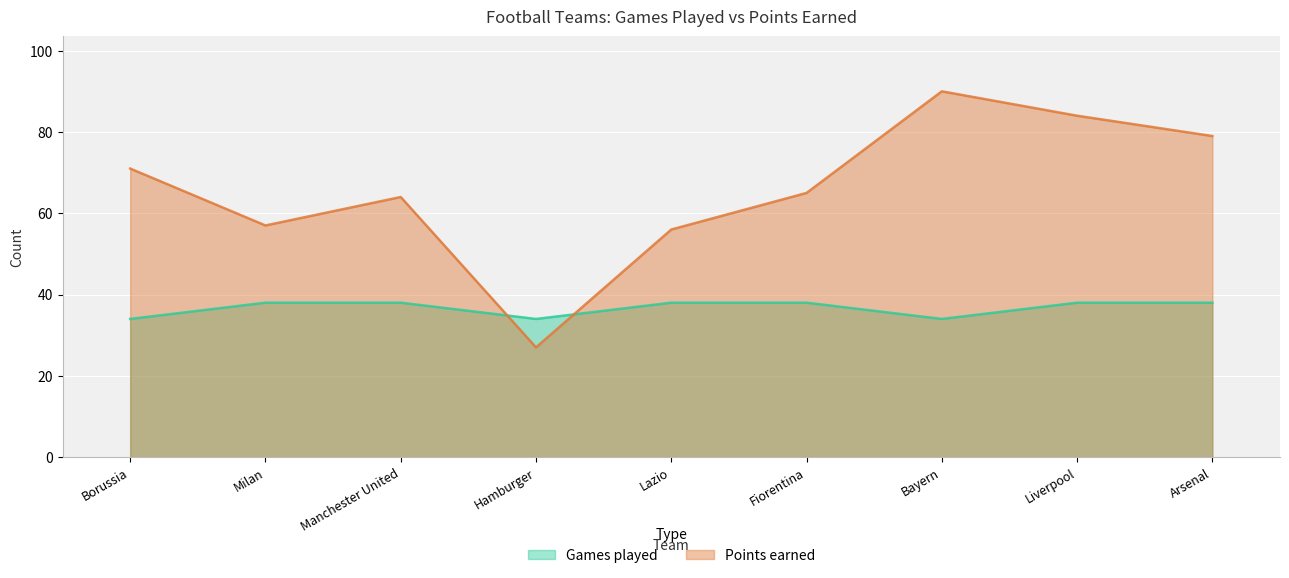

What is the label of the 7th point from the right?

Manchester United